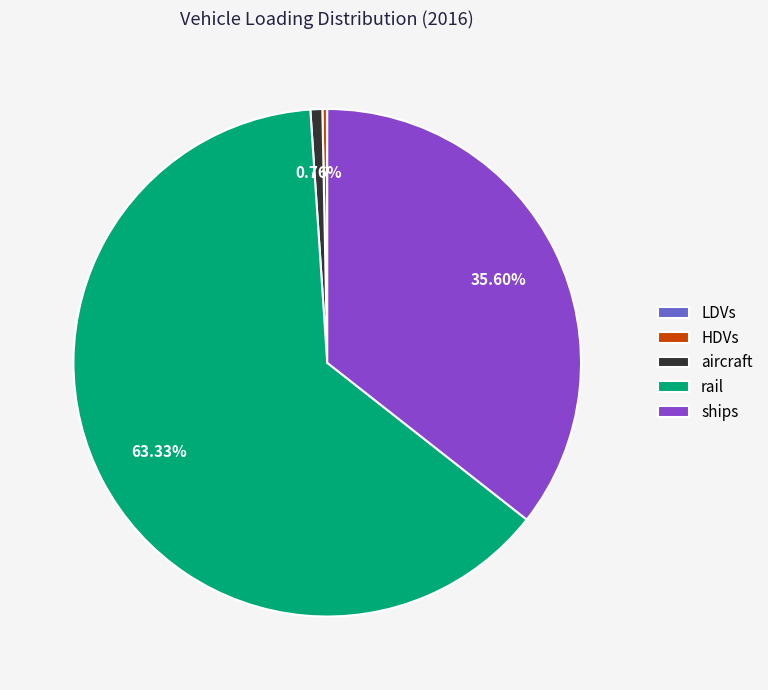

Which slice is the largest?

rail